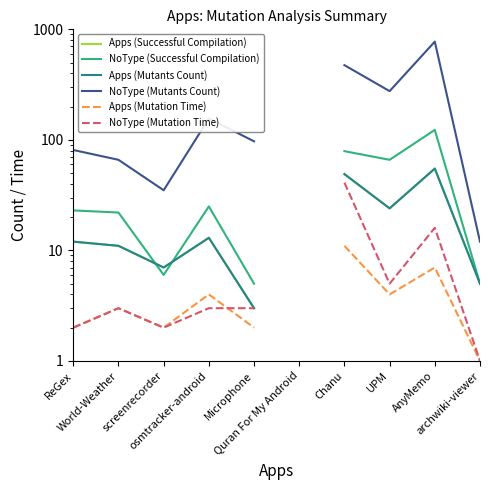

Where is the first local maximum for NoType (Successful Compilation)?

osmtracker-android